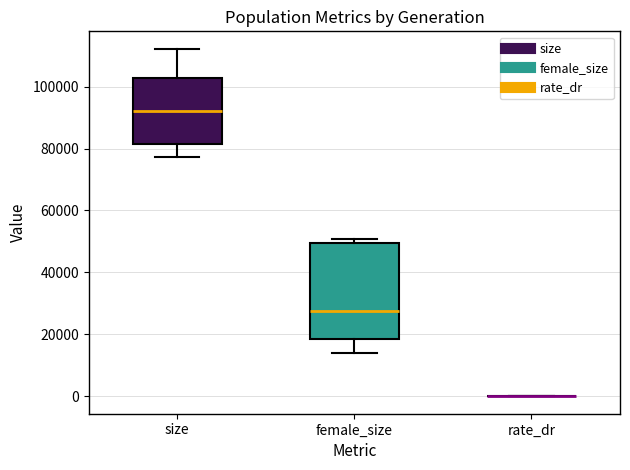

Where does the lower whisker of the box for female_size end on the y-axis? The values are not printed on the chart, so give them approximately, as read against the axis.

14000